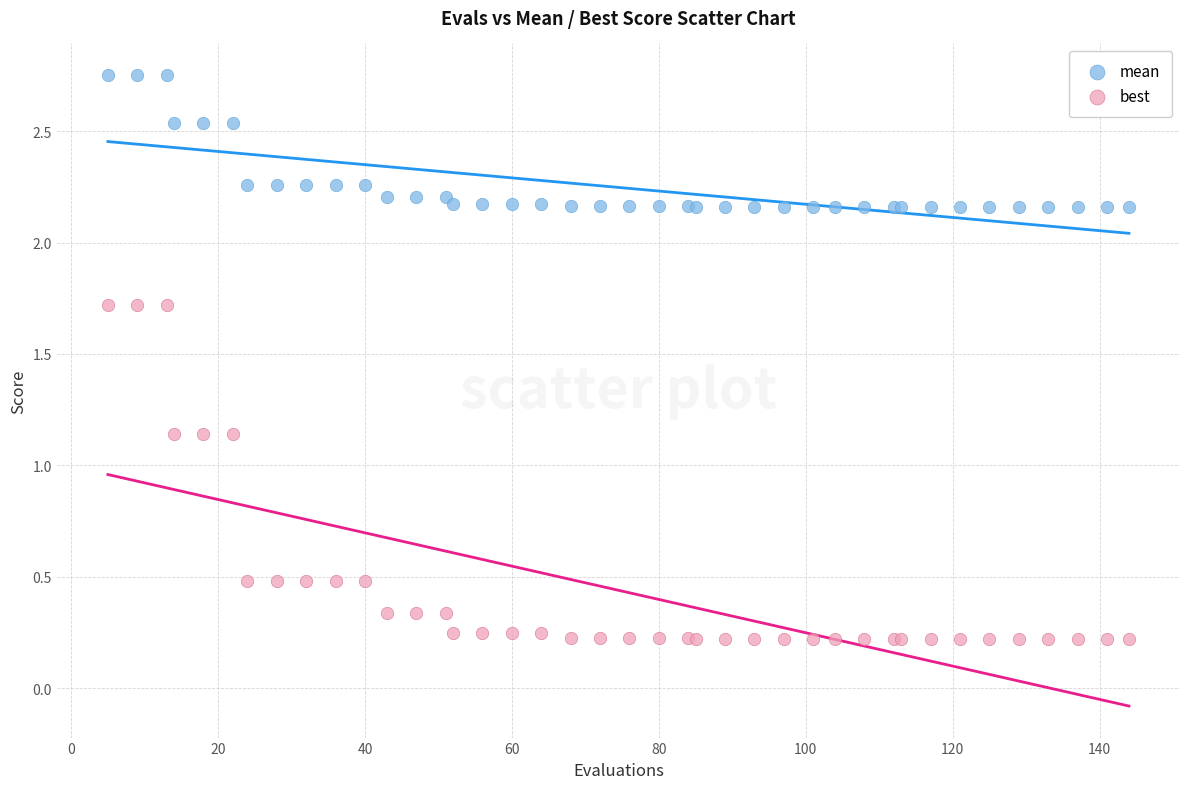

Which series reaches the minimum Y coordinate?

best